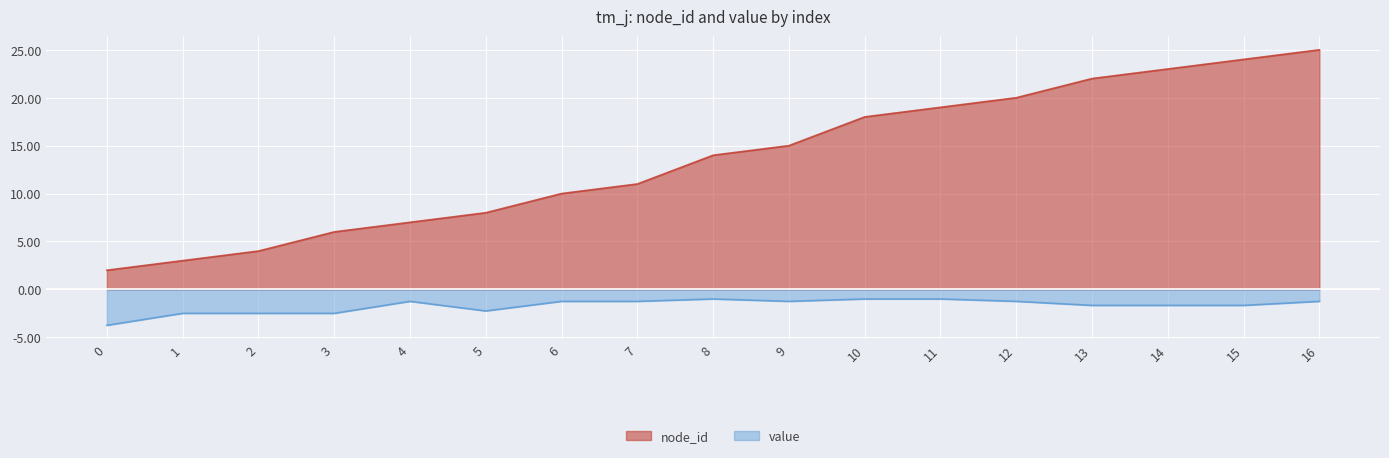

Where is the first local minimum for value?

5